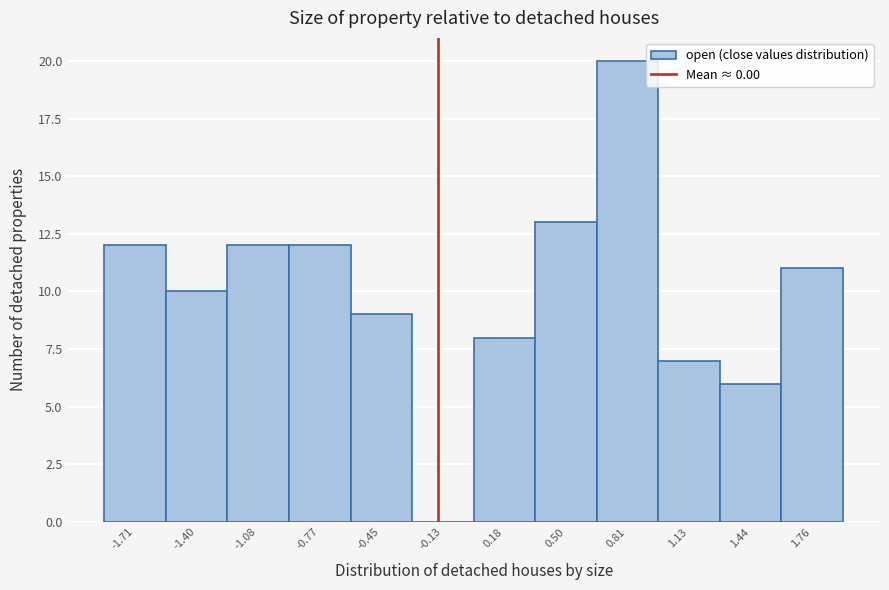

Reading right to left, transcribe all the data shown in this chart.

1.76=11	1.44=6	1.13=7	0.81=20	0.50=13	0.18=8	-0.13=0	-0.45=9	-0.77=12	-1.08=12	-1.40=10	-1.71=12